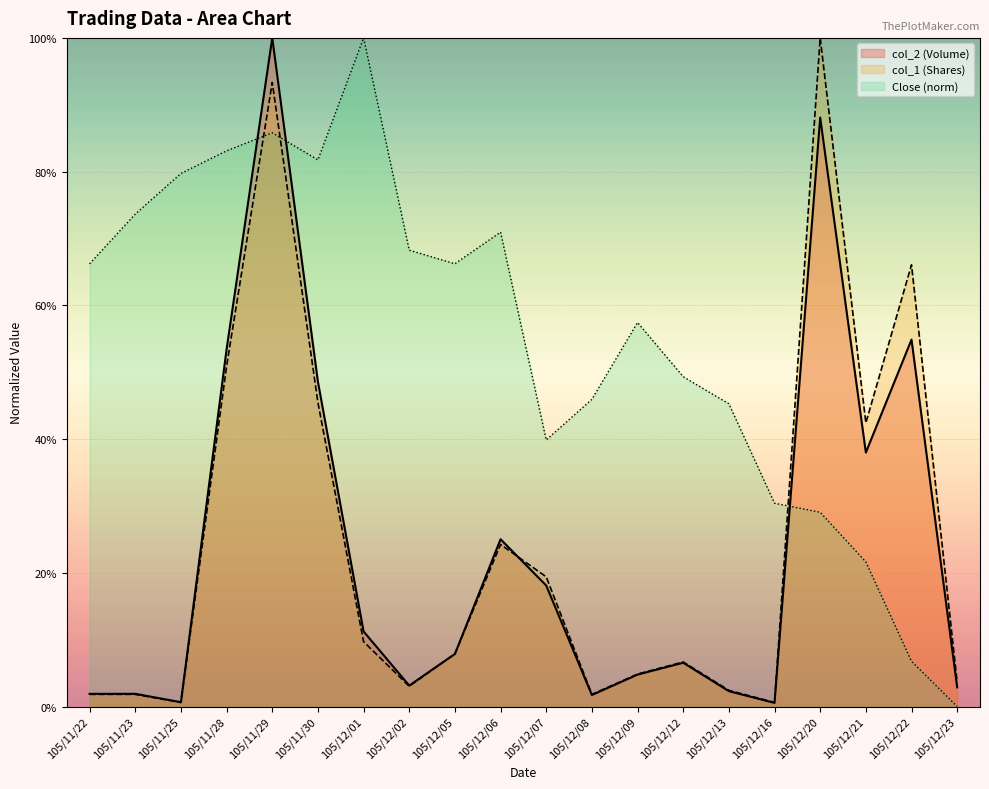

What is the spread (max minus min) of values at 105/12/02?

65.2